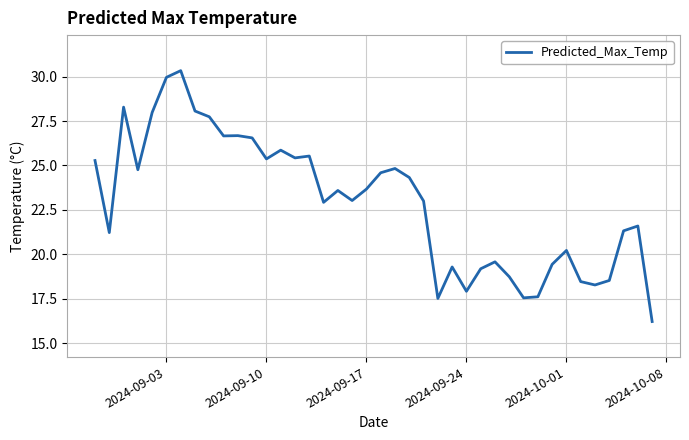

What is the maximum value shown in the chart?

30.3